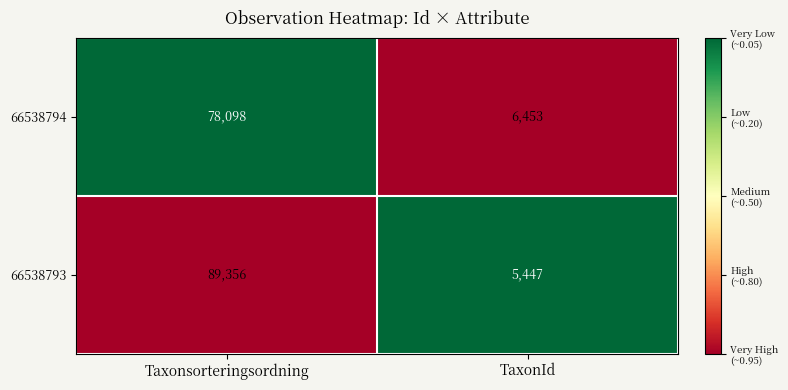

What is the spread (max minus min) of values at TaxonId?

1006